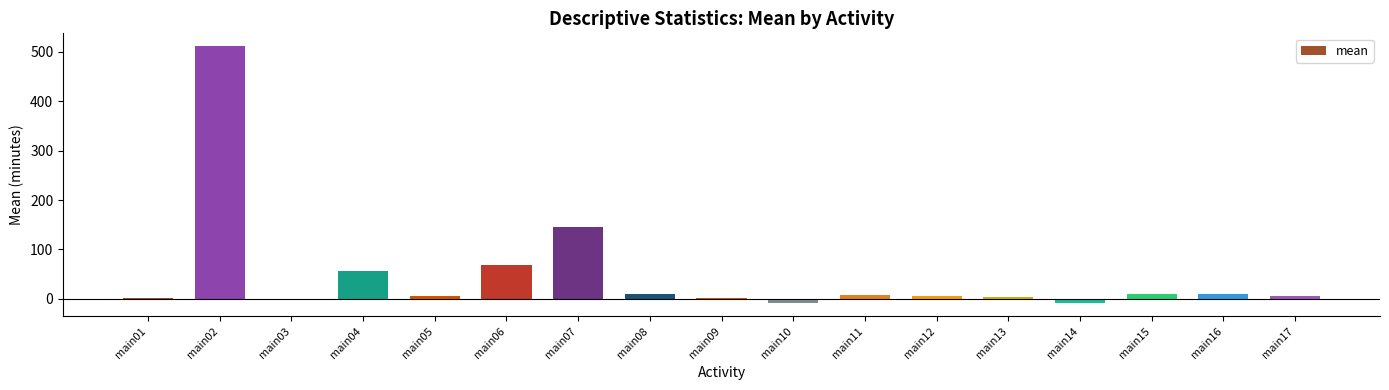

How many data points does each series have?

17